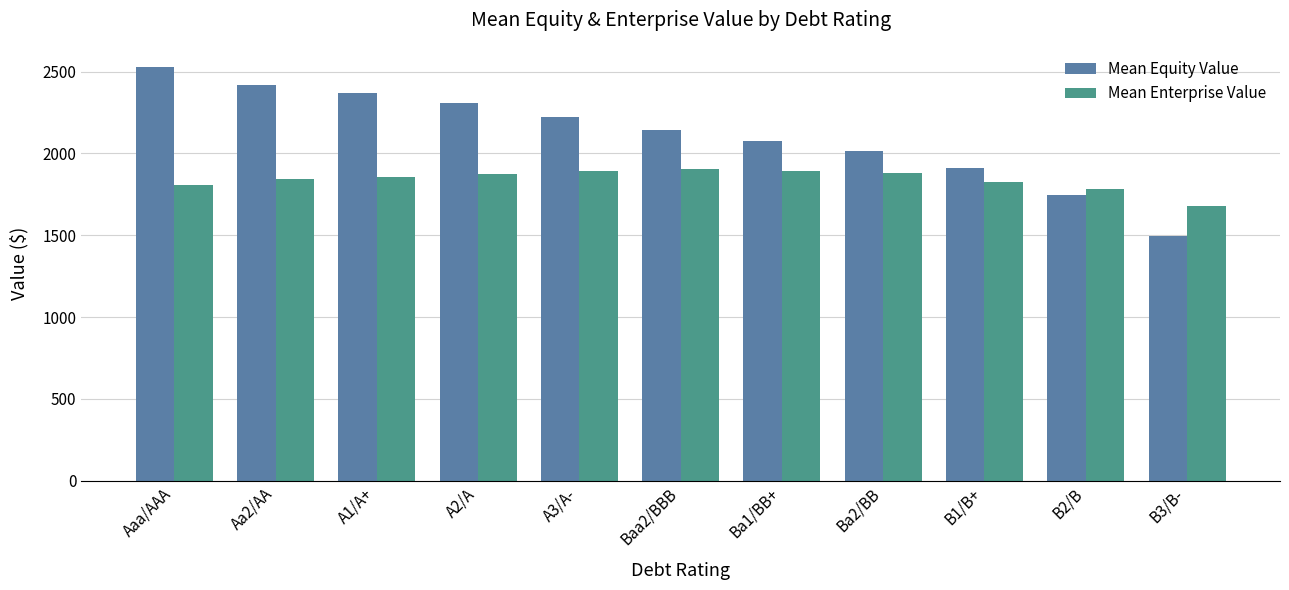

Rank the series by their maximum value, from lowest to highest.

Mean Enterprise Value, Mean Equity Value